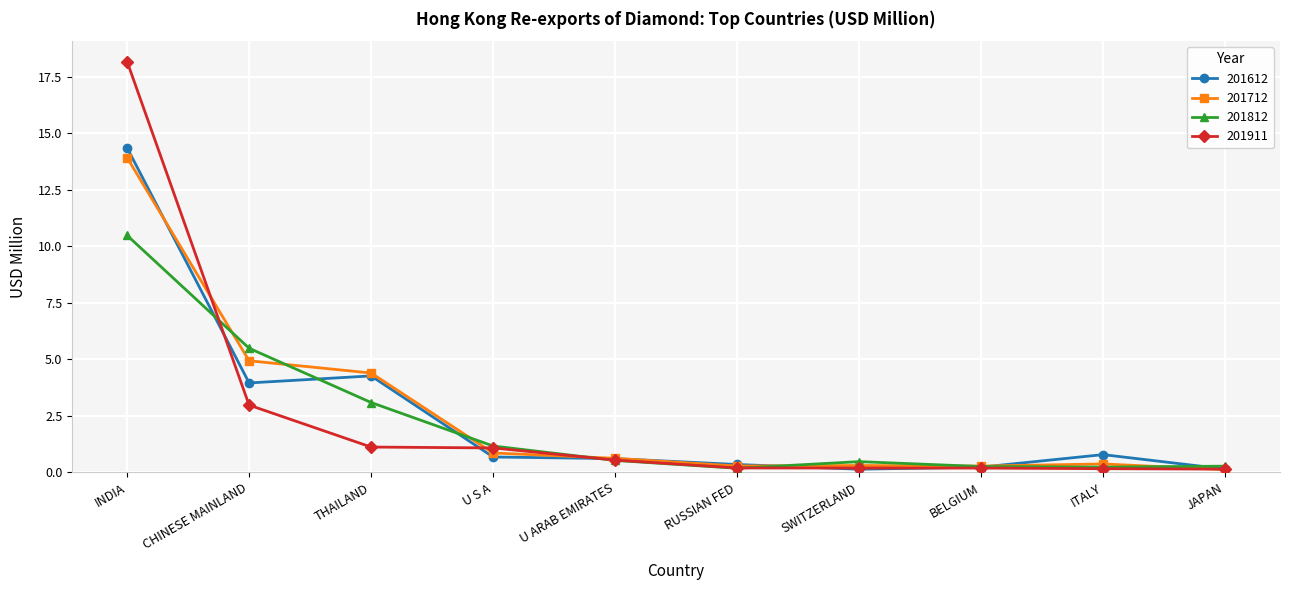

What is the spread (max minus min) of values at U ARAB EMIRATES?

0.1